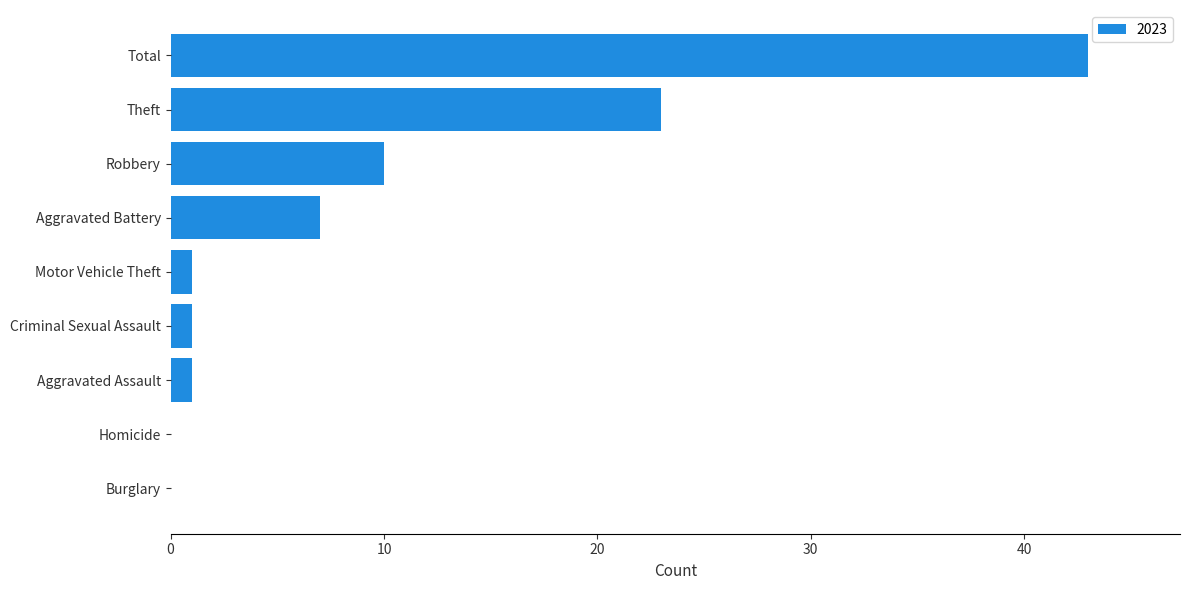

Where is the data nearest to the value 21?

Theft